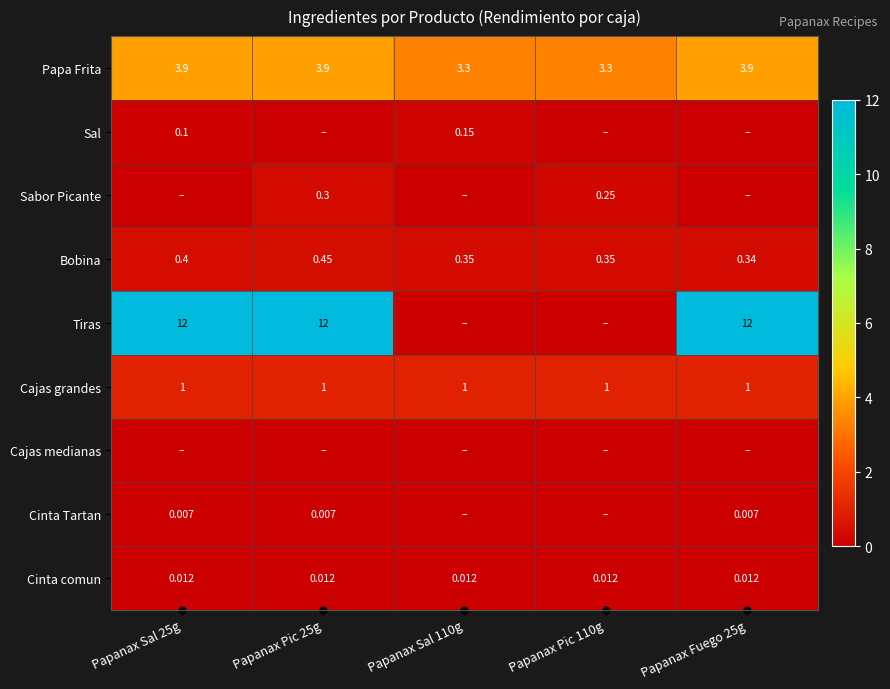

Between Papanax Sal 110g and Papanax Pic 25g, which is larger?

Papanax Pic 25g